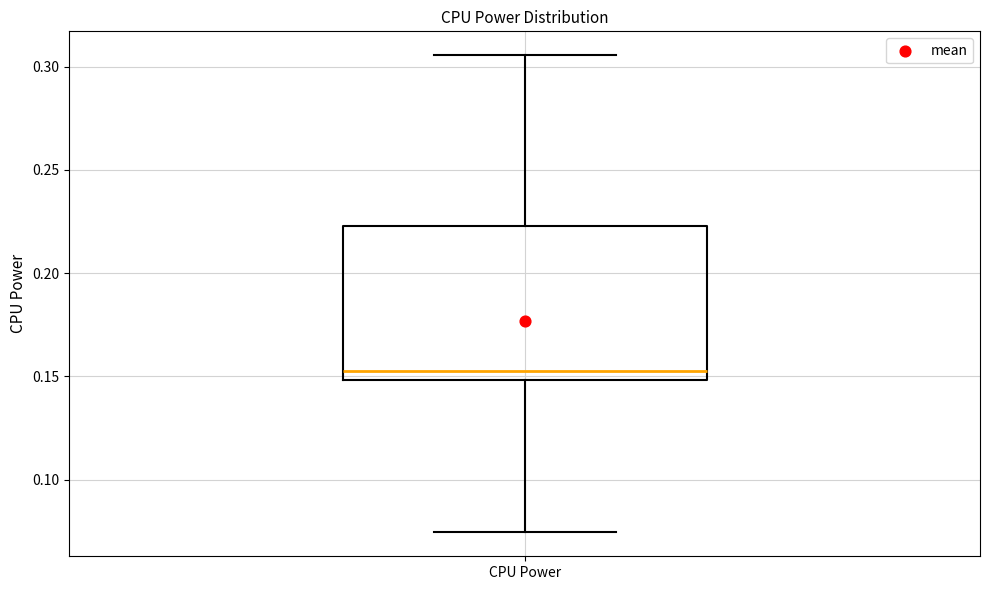

Transcribe this box plot: give where the median line is, the range the box spans, and where the two whiskers end, as read against the y-axis. The values are not printed on the chart, so give them approximately, as read against the axis.

median 0.155, box 0.150 to 0.225, whiskers 0.075 to 0.305